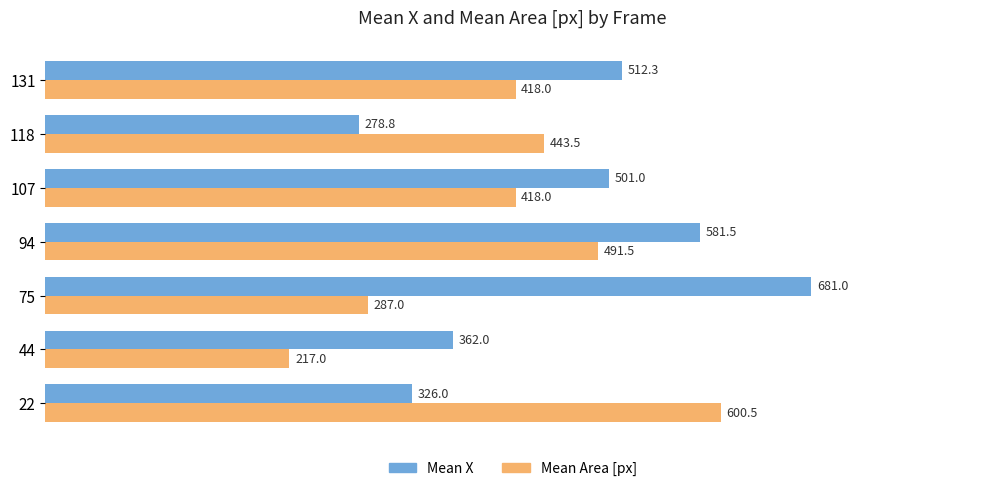

The value of Mean Area [px] at 131 is 576.8. True or false?

False